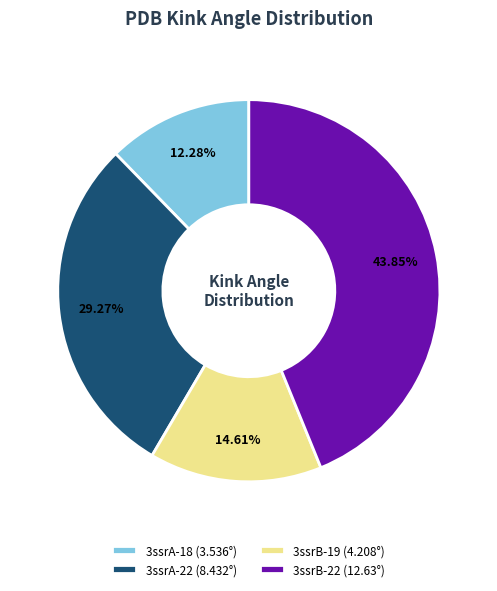

To the nearest percent, what is the combined percentage of 3ssrB-22 and 3ssrA-18?

56%